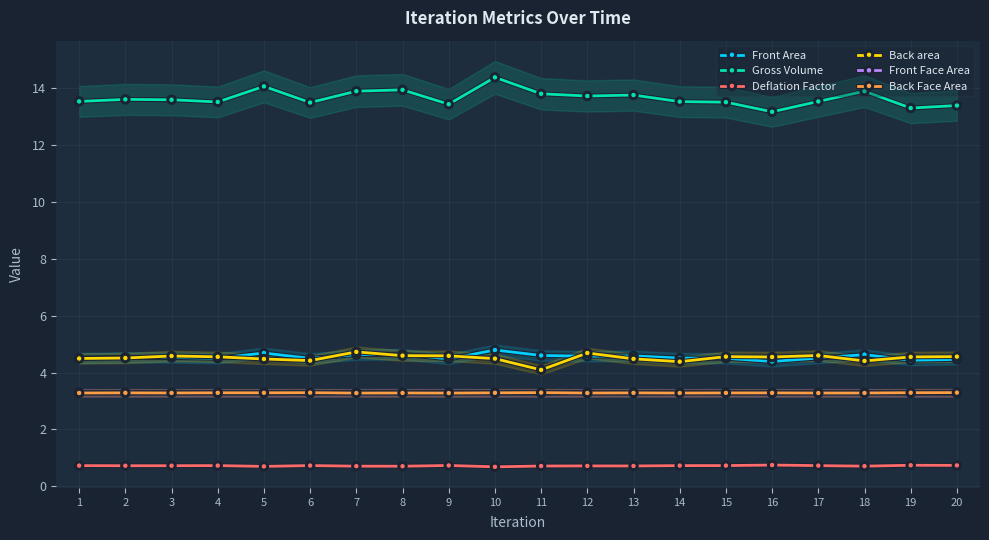

How many times do Back Face Area and Front Face Area cross each other?

9